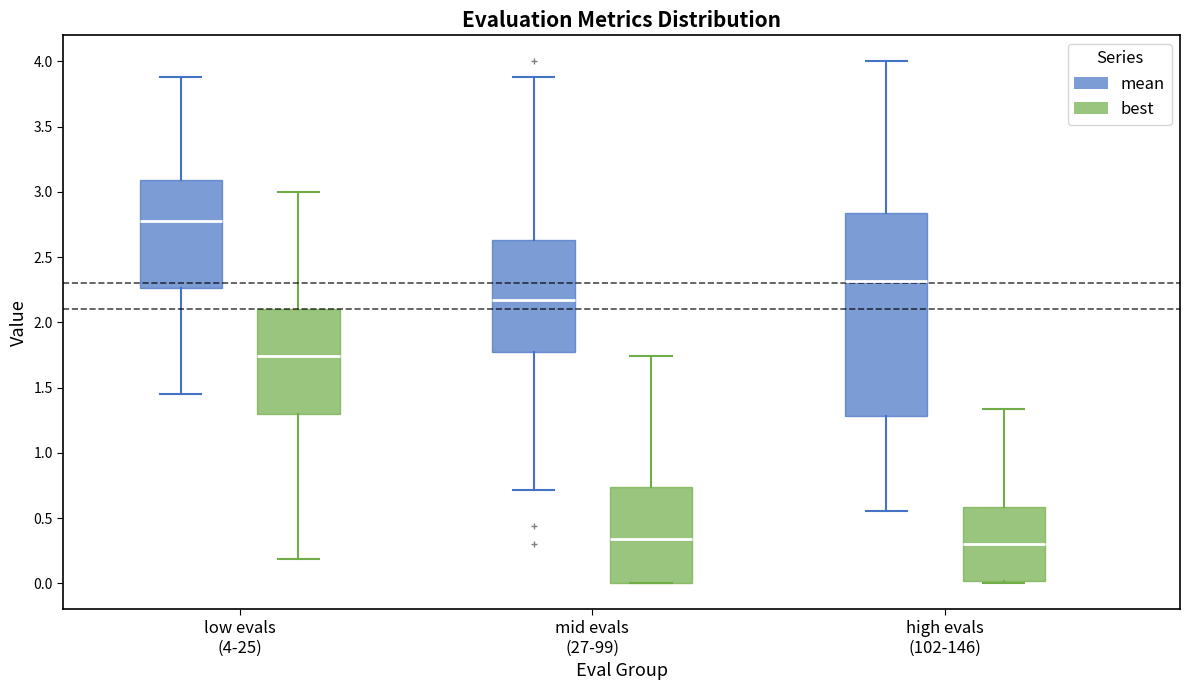

Where is the upper edge of the box for mid evals (27-99) (best) on the y-axis? The values are not printed on the chart, so give them approximately, as read against the axis.

0.75